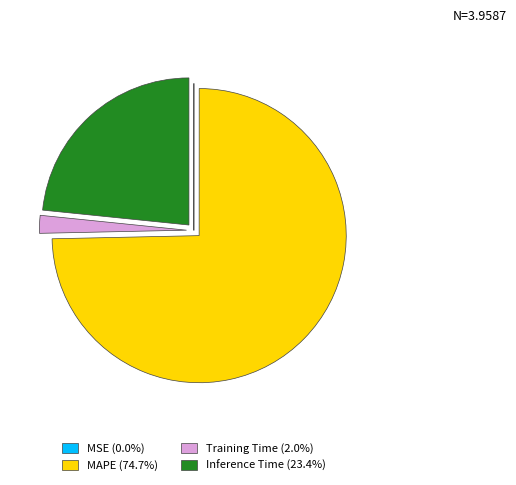

Does any single category account for the majority?

Yes